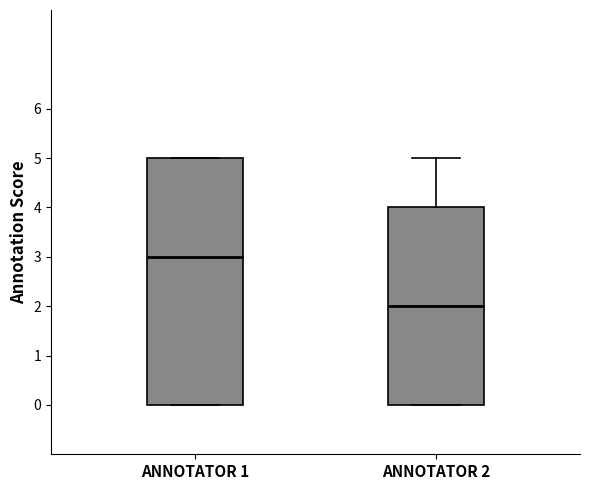

Reading left to right, transcribe this box plot: for each box, give where its median line is, the range the box spans, and where its two whiskers end, as read against the y-axis. The values are not printed on the chart, so give them approximately, as read against the axis.

ANNOTATOR 1: median 3, box 0 to 5, whiskers 0 to 5
ANNOTATOR 2: median 2, box 0 to 4, whiskers 0 to 5